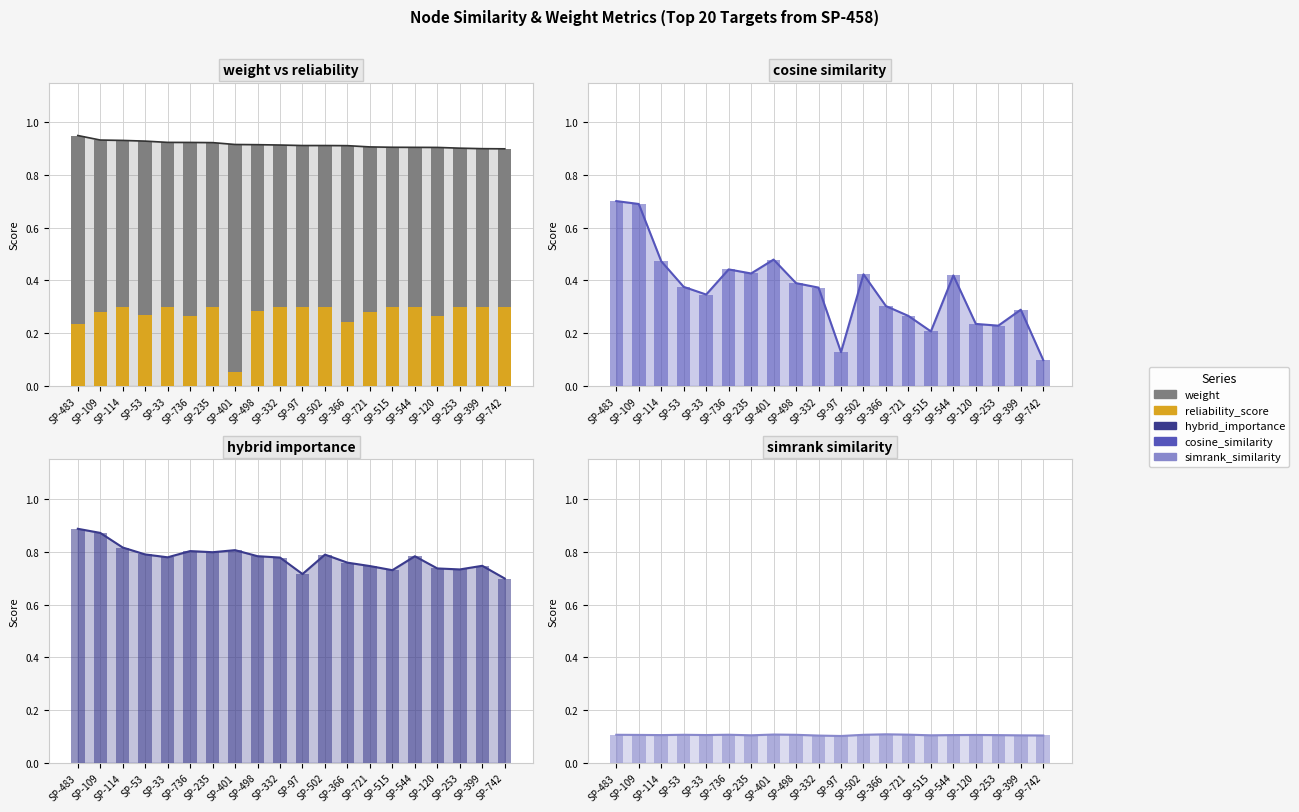

At SP-235, list the series in order from smallest to largest.

simrank_similarity_to_test_node, reliability_score, cosine_similarity_to_test_node, hybrid_importance, weight